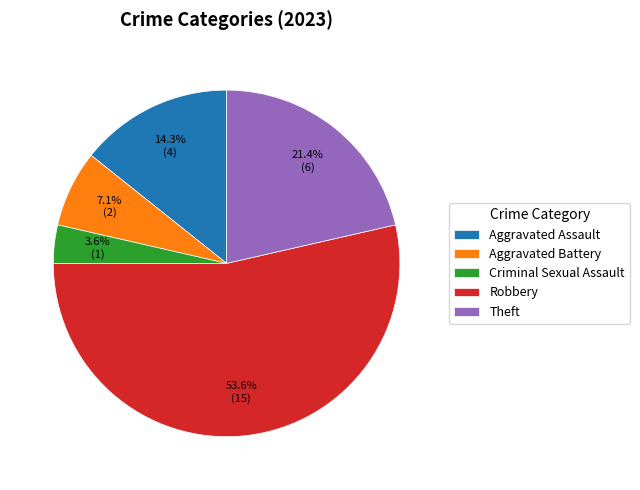

How many slices are in this pie chart?

5